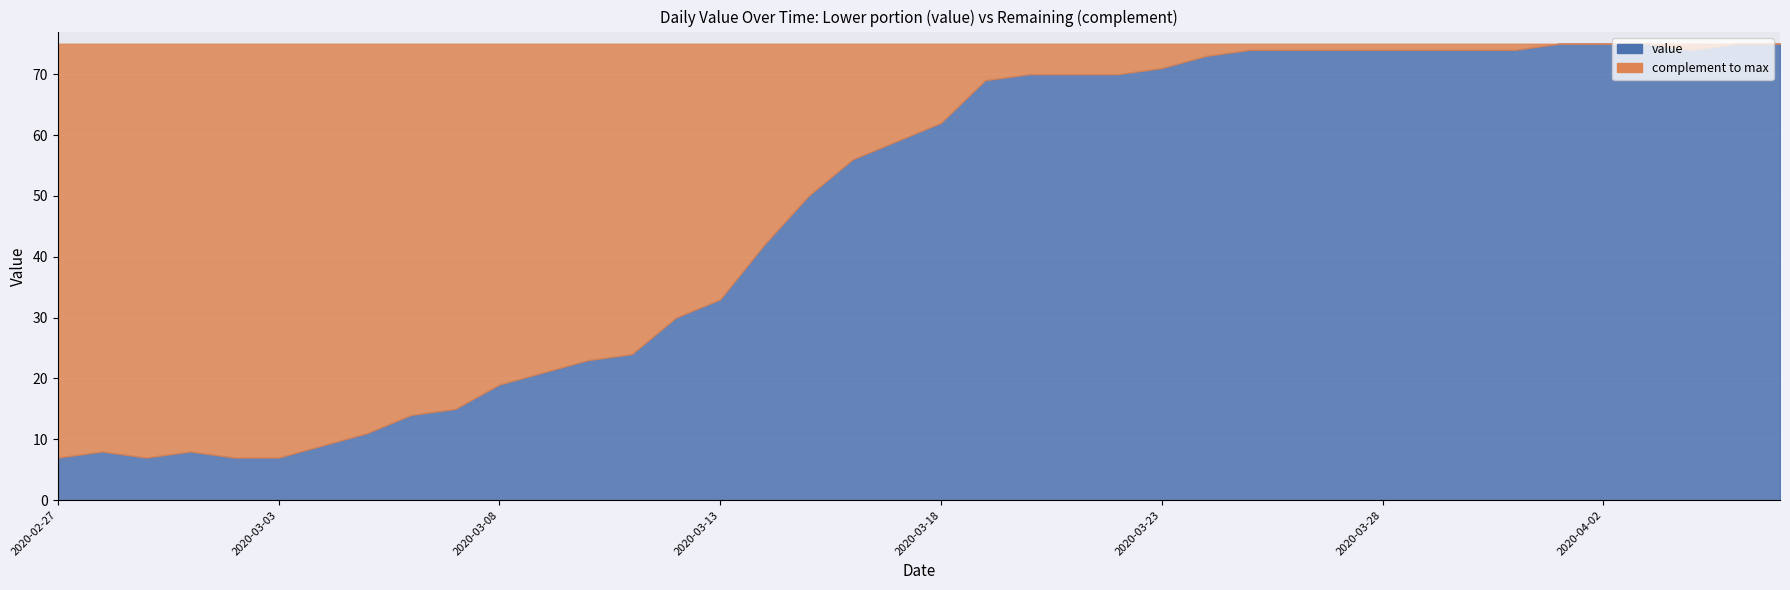

List the labels in order of value, largest first.

2020-04-01, 2020-04-02, 2020-04-03, 2020-04-05, 2020-04-06, 2020-03-25, 2020-03-26, 2020-03-27, 2020-03-28, 2020-03-29, 2020-03-30, 2020-03-31, 2020-04-04, 2020-03-24, 2020-03-23, 2020-03-20, 2020-03-21, 2020-03-22, 2020-03-19, 2020-03-18, 2020-03-17, 2020-03-16, 2020-03-15, 2020-03-14, 2020-03-13, 2020-03-12, 2020-03-11, 2020-03-10, 2020-03-09, 2020-03-08, 2020-03-07, 2020-03-06, 2020-03-05, 2020-03-04, 2020-02-28, 2020-03-01, 2020-02-27, 2020-02-29, 2020-03-02, 2020-03-03